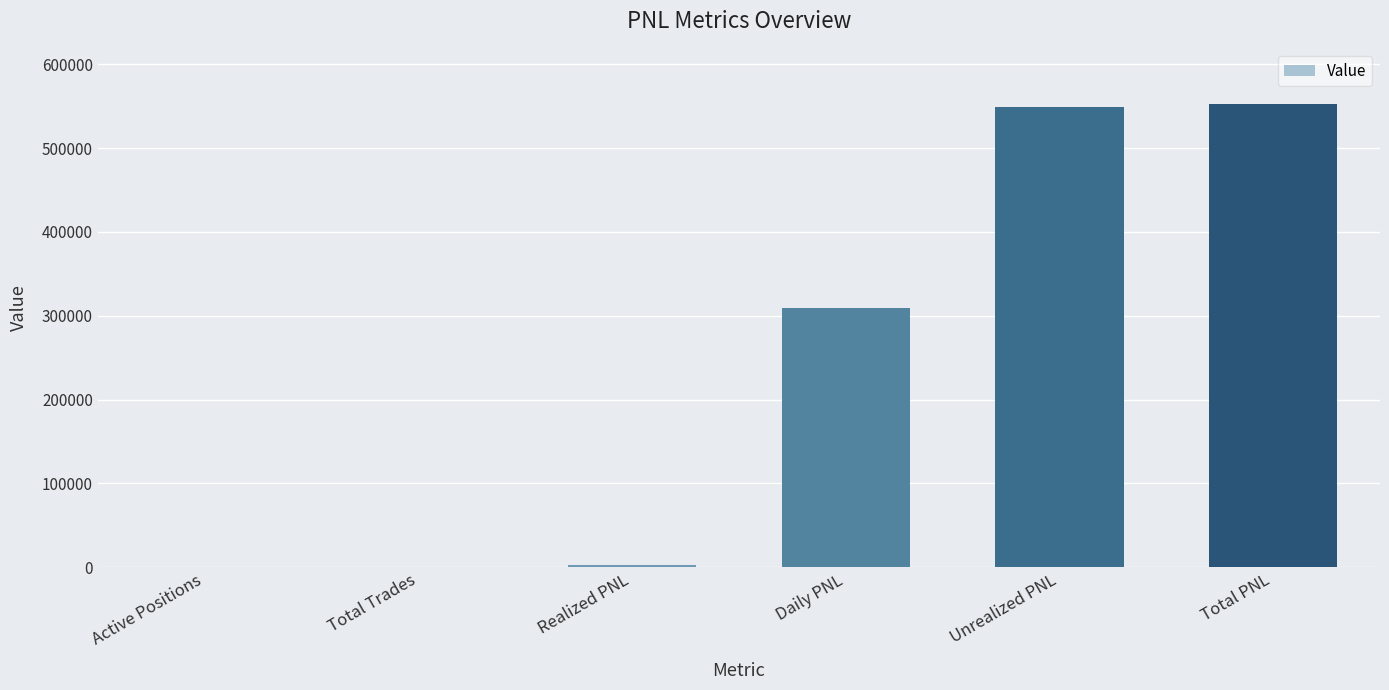

The value at Daily PNL is 308889.6. True or false?

True